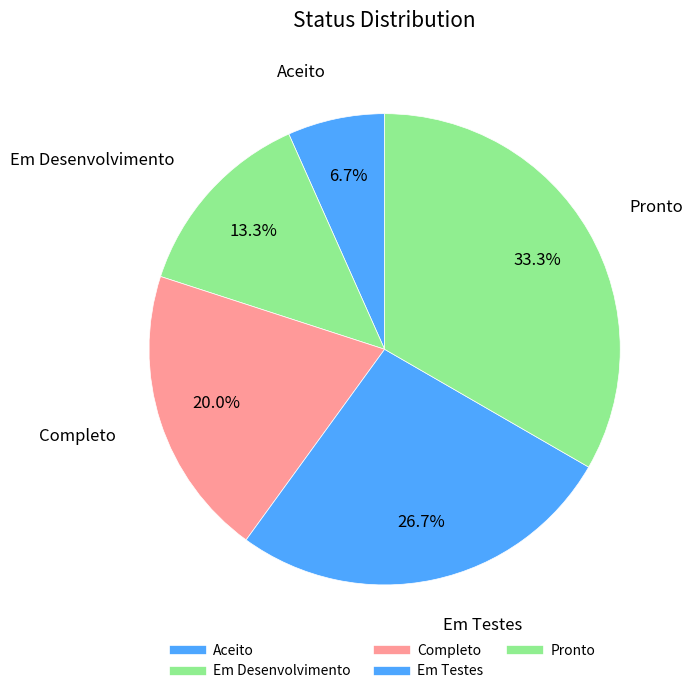

How many segments does this pie chart have?

5